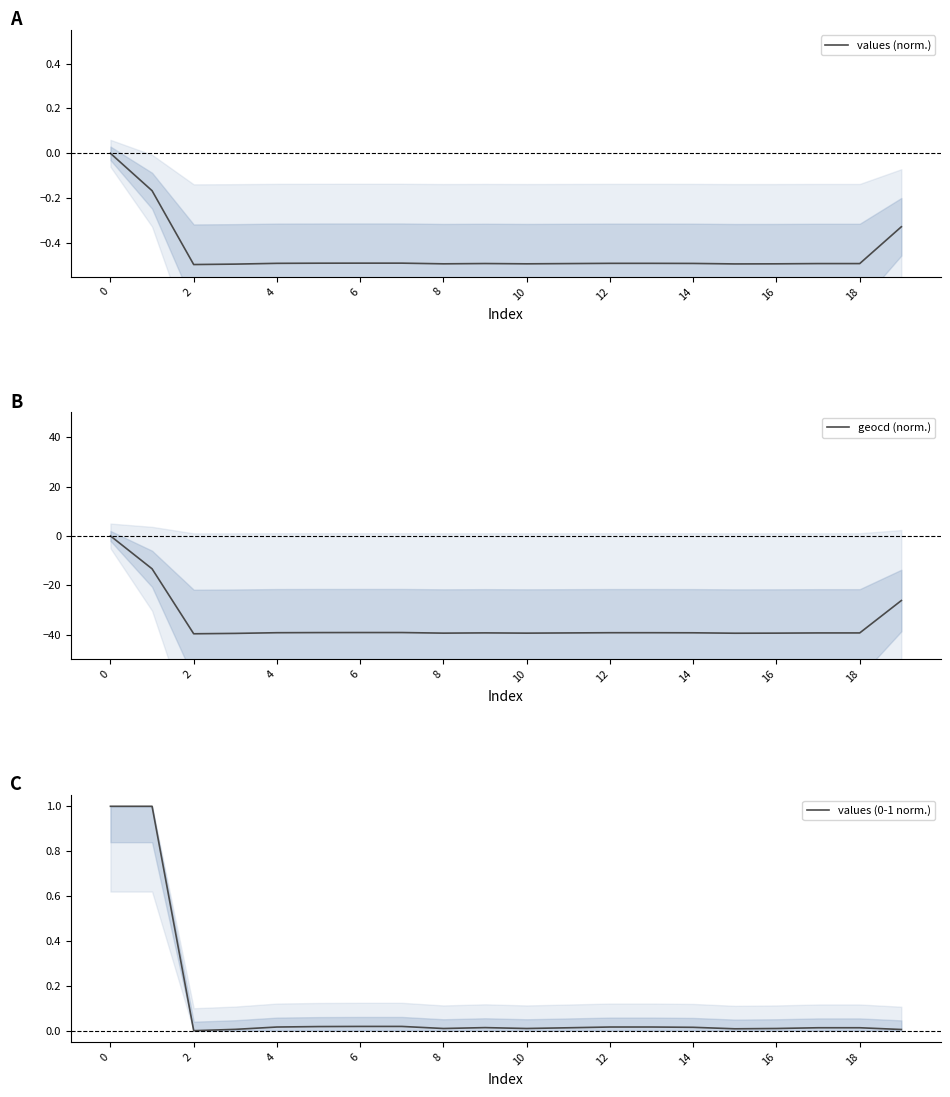

Is it true that values (norm.) equals -0.2 at 6?

False